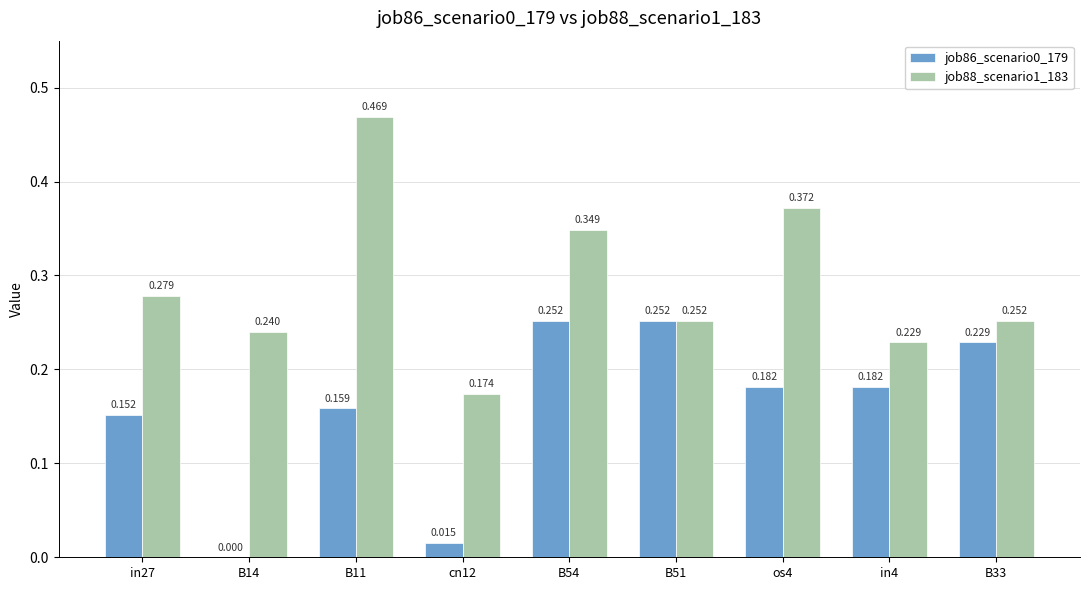

Which category has the highest value across all series?

B11